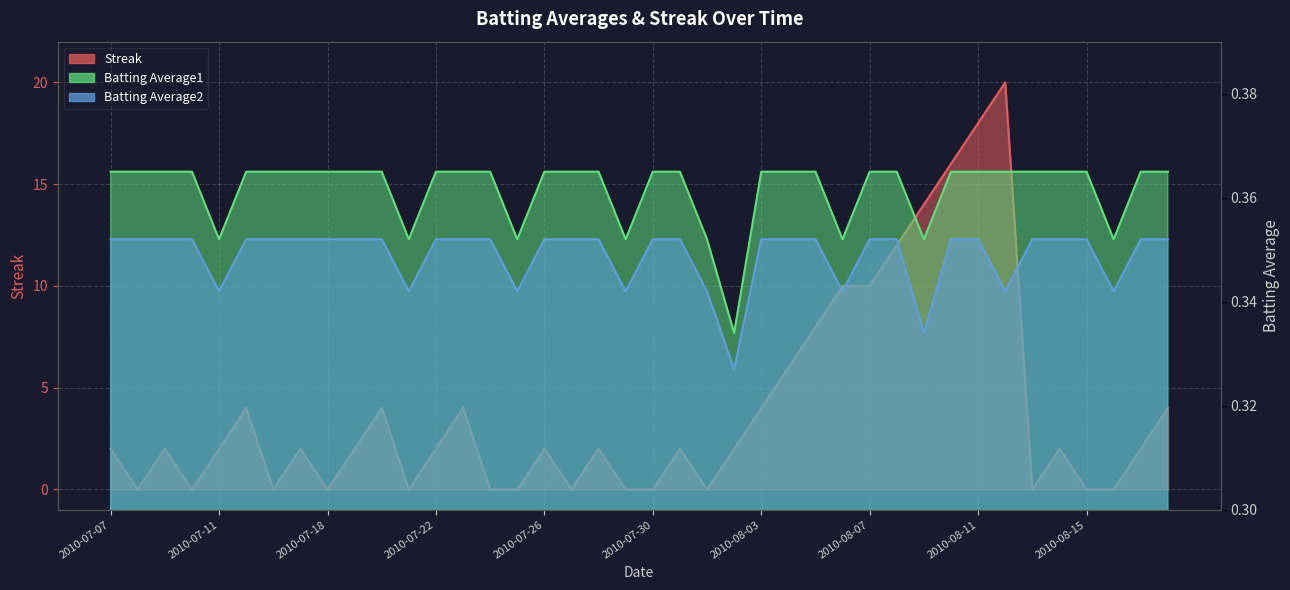

Between which two adjacent categories do Streak and Batting Average2 first intersect?

2010-07-07 and 2010-07-08